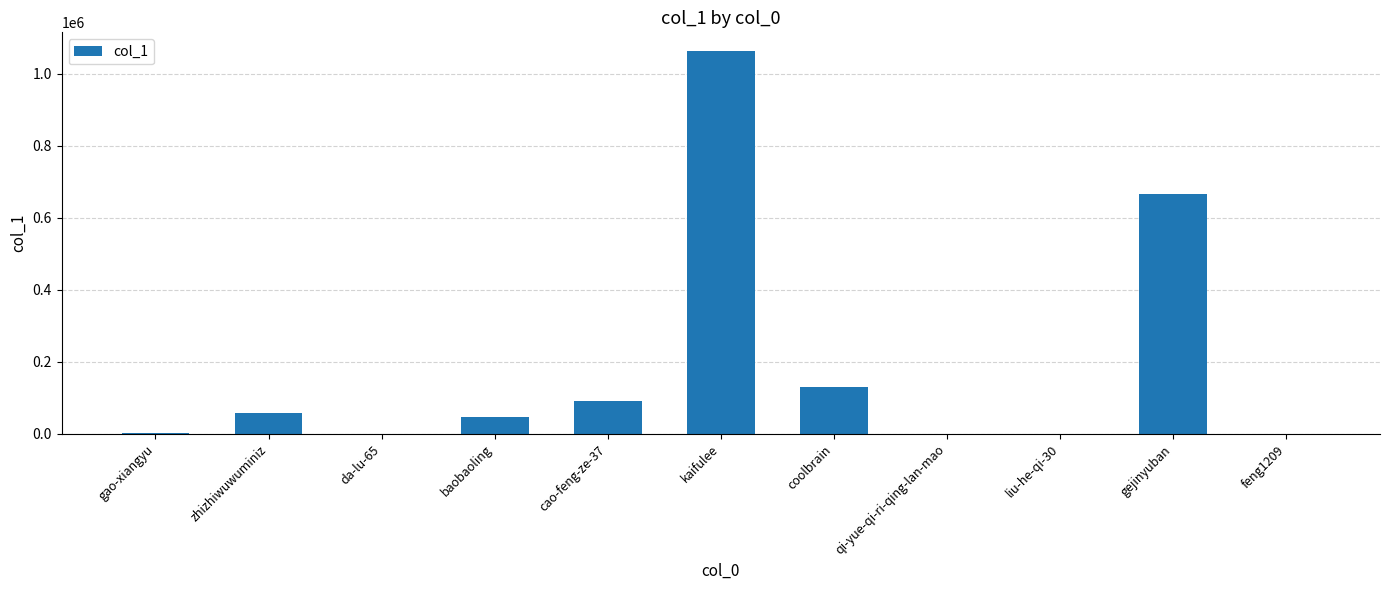

What is the sum of all values?

2058536